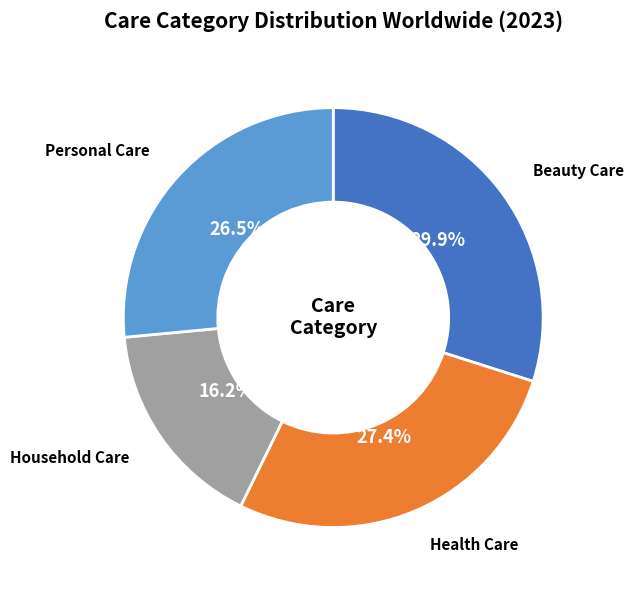

Count the number of slices in the pie.

4